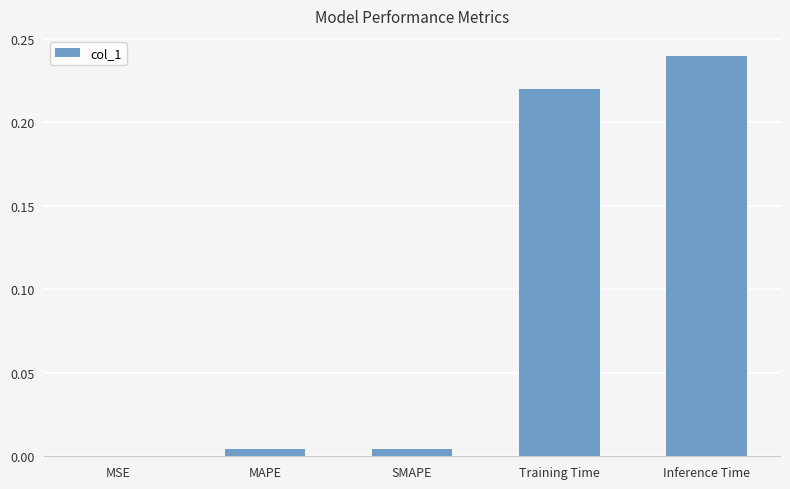

What is the sum of all values?

0.5